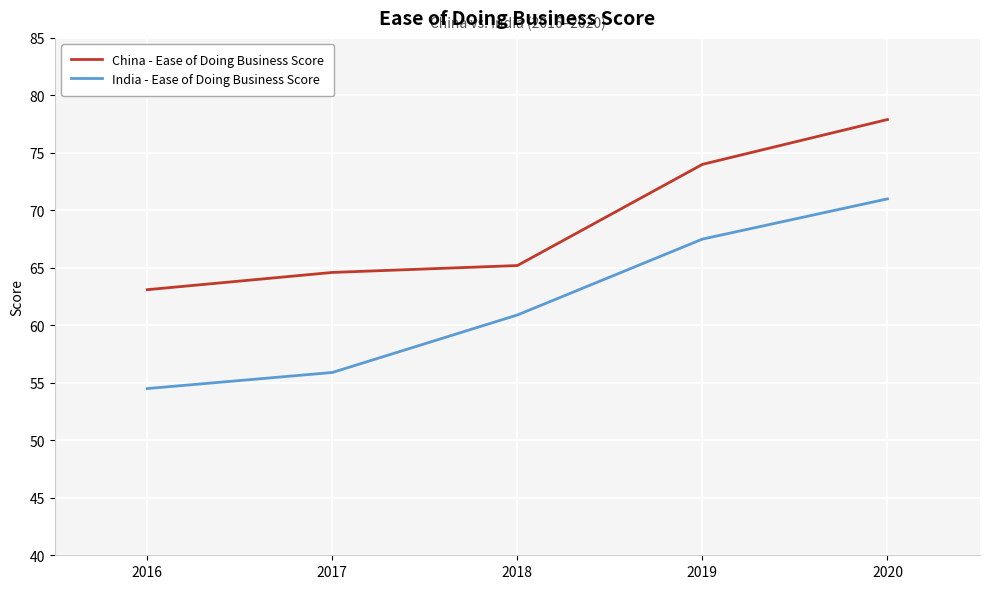

What is the highest value of the China - Ease of Doing Business Score series?

77.9